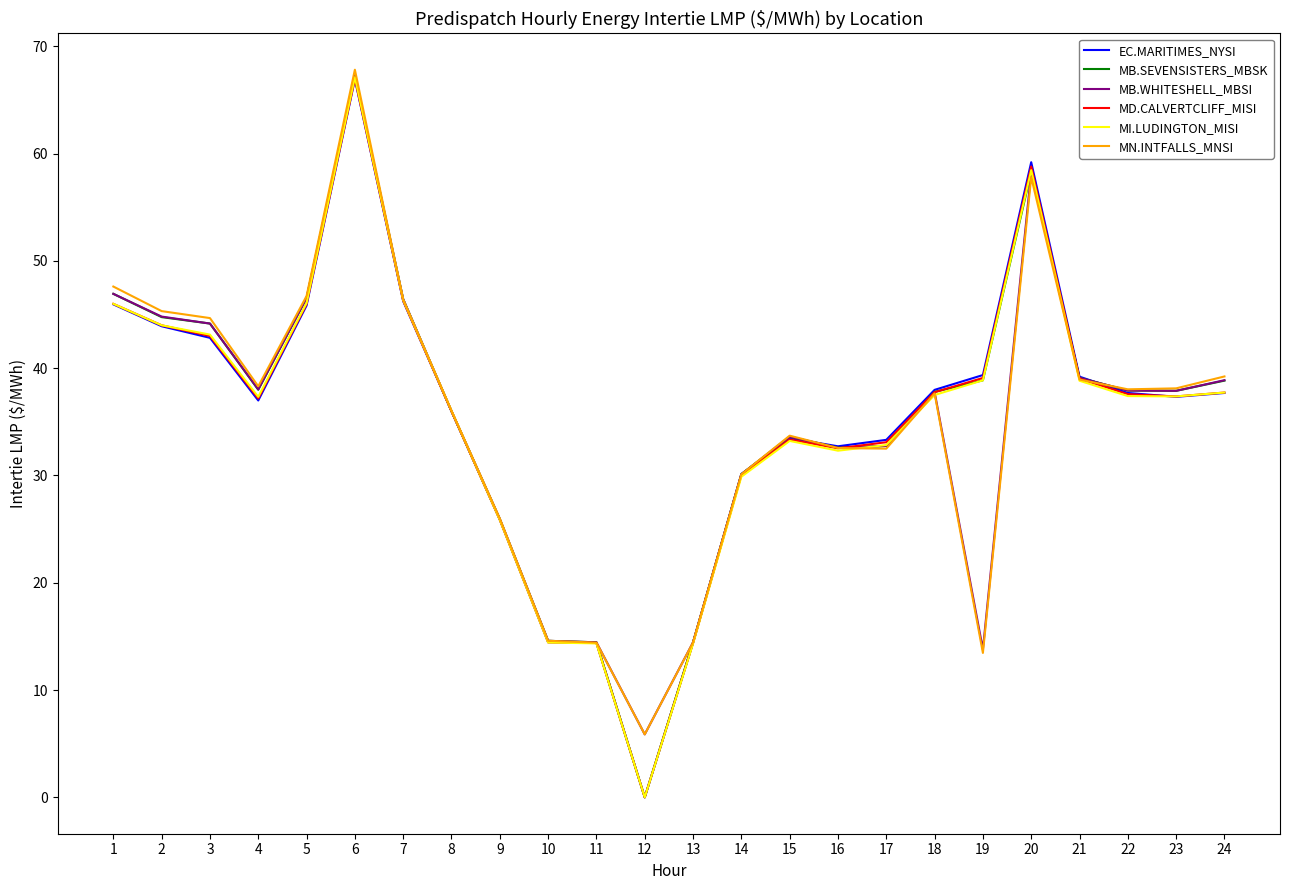

Does the chart display data point markers on the line(s)?

No